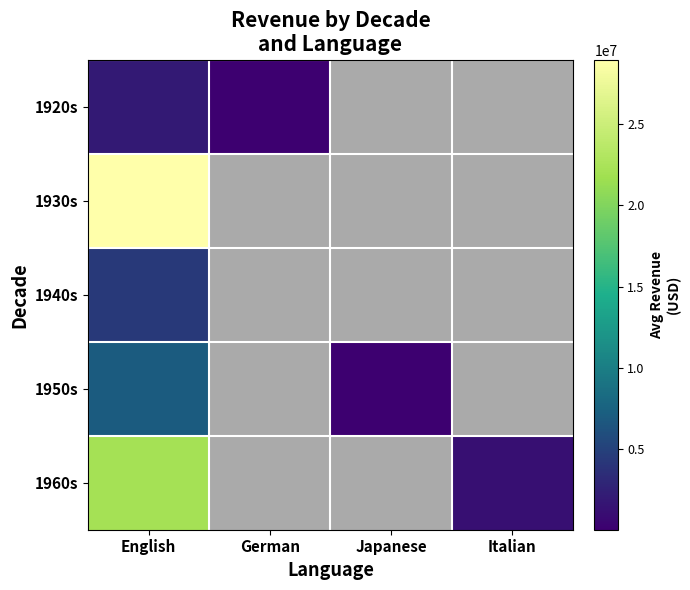

At which category is the sum across all series the highest?

English